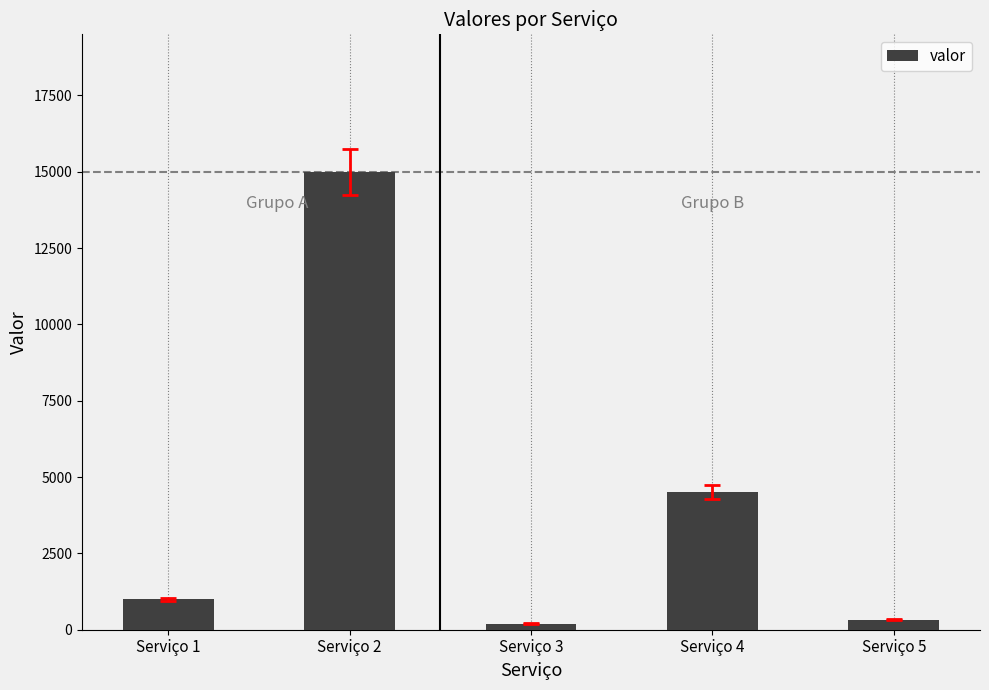

How many categories are shown in the chart?

5